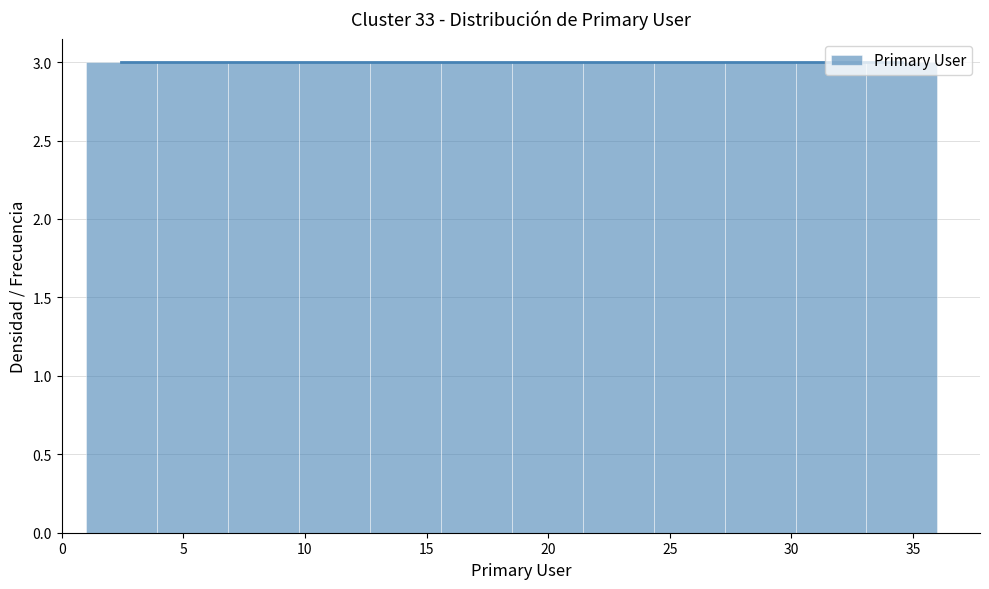

Reading left to right, list every bar in this chart as the range it spans on the x-axis followed by its height. Neither the bar edges nor the heights are printed on the chart, so give them approximately, as read against the axes.

1.0 to 4.0: 3
4.0 to 7.0: 3
7.0 to 10.0: 3
10.0 to 12.5: 3
12.5 to 15.5: 3
15.5 to 18.5: 3
18.5 to 21.5: 3
21.5 to 24.5: 3
24.5 to 27.5: 3
27.5 to 30.0: 3
30.0 to 33.0: 3
33.0 to 36.0: 3